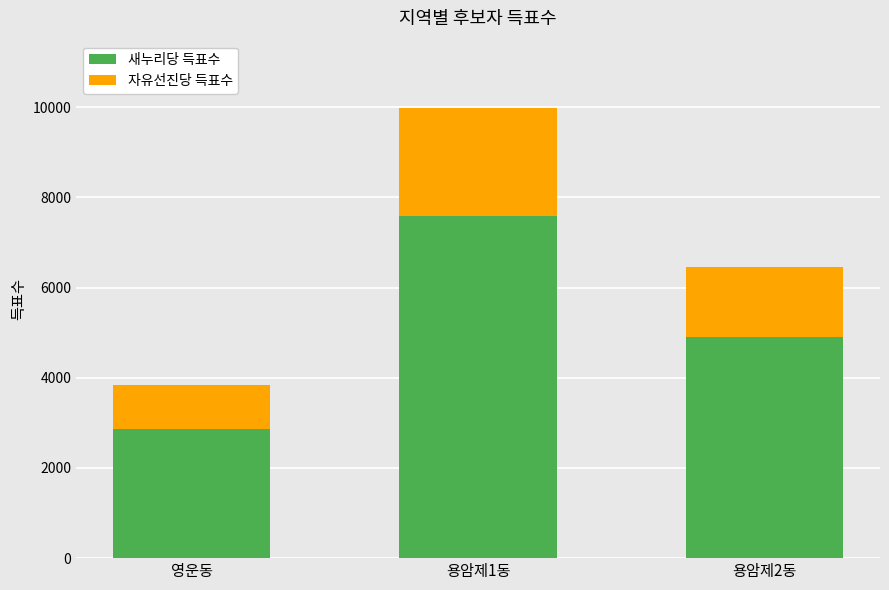

At which category is the sum across all series the highest?

용암제1동